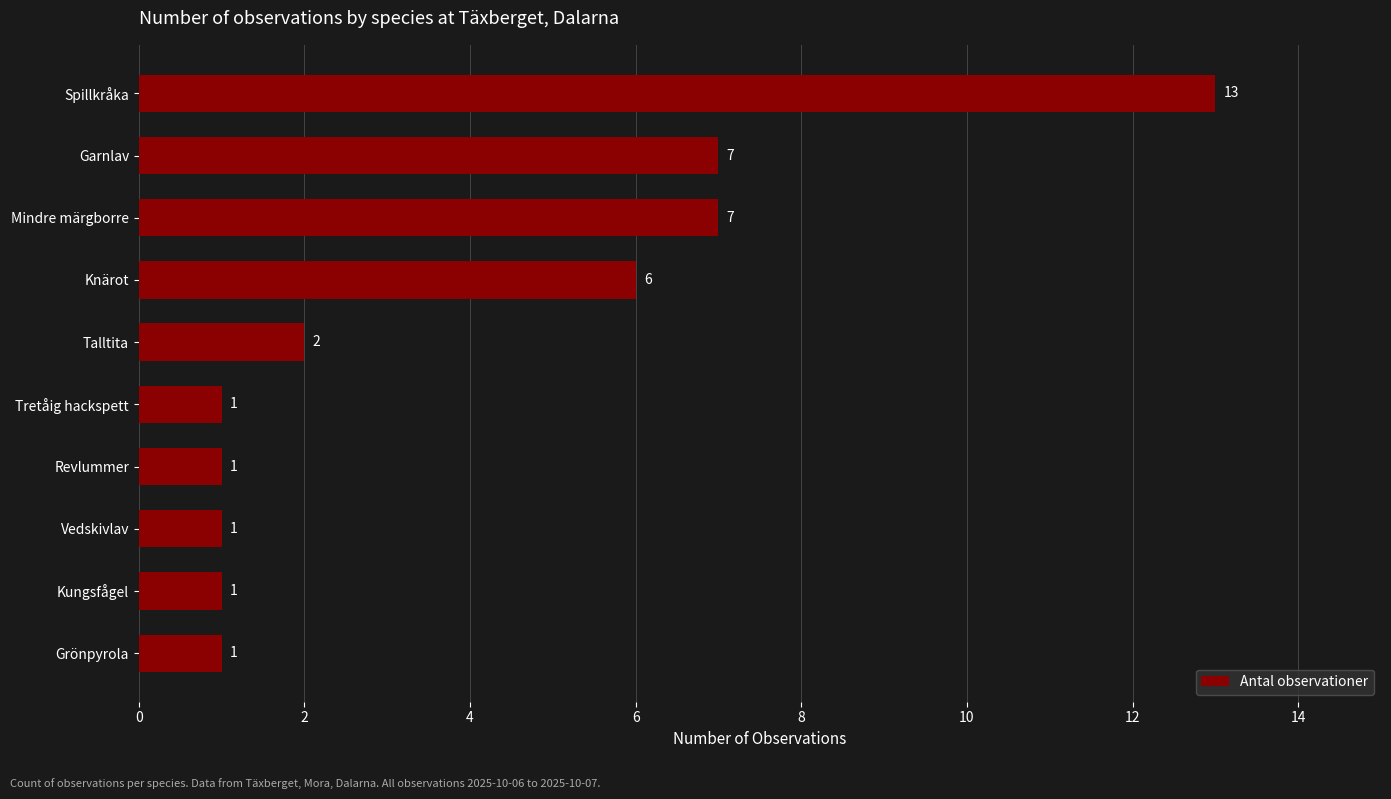

What is the label of the 10th bar from the top?

Grönpyrola